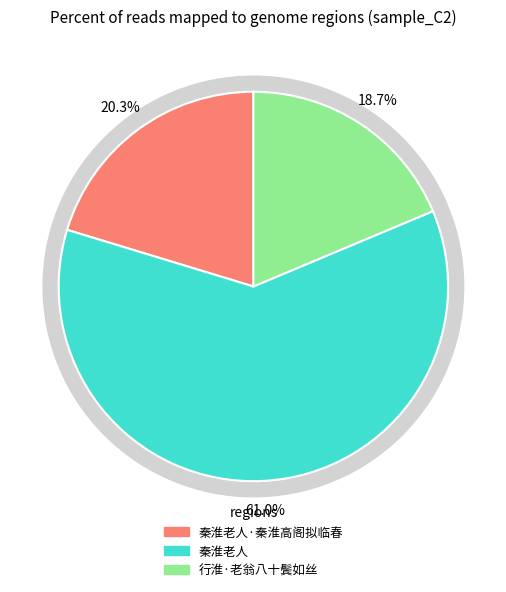

Does 行淮·老翁八十鬓如丝 account for over 50% of the chart?

No